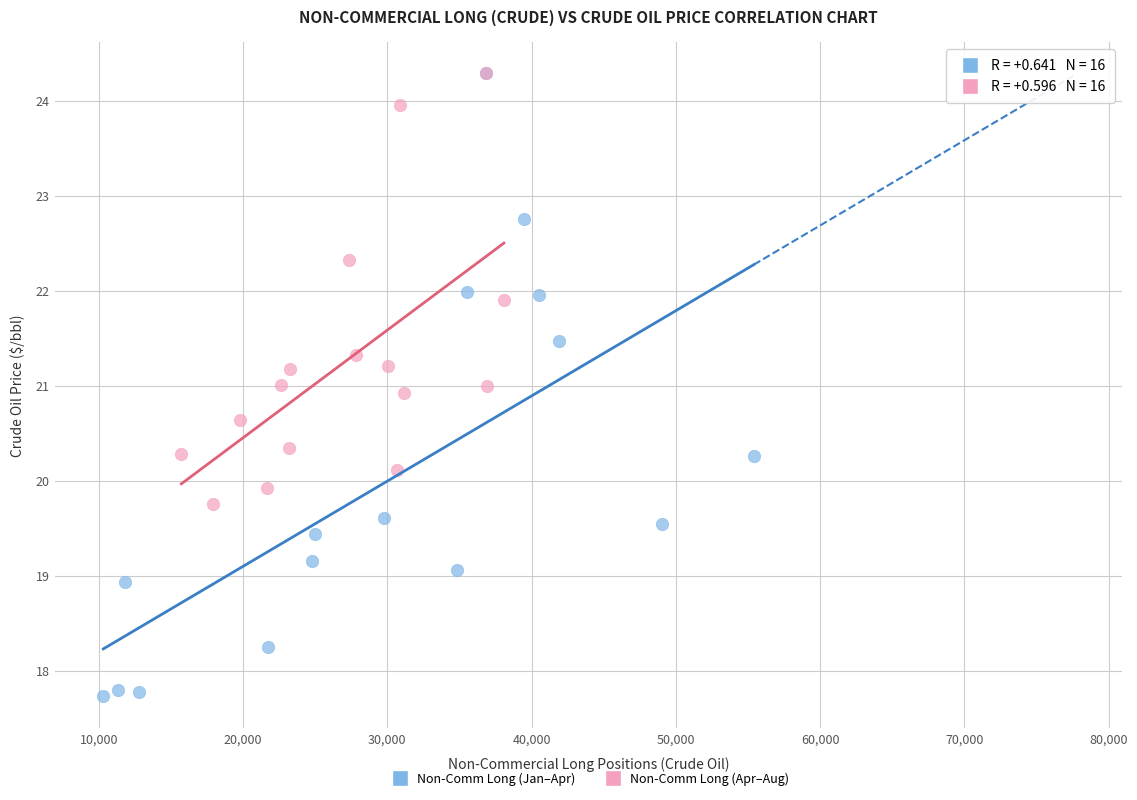

What are all the series names shown in the legend?

Non-Comm Long (Jan–Apr), Non-Comm Long (Apr–Aug)